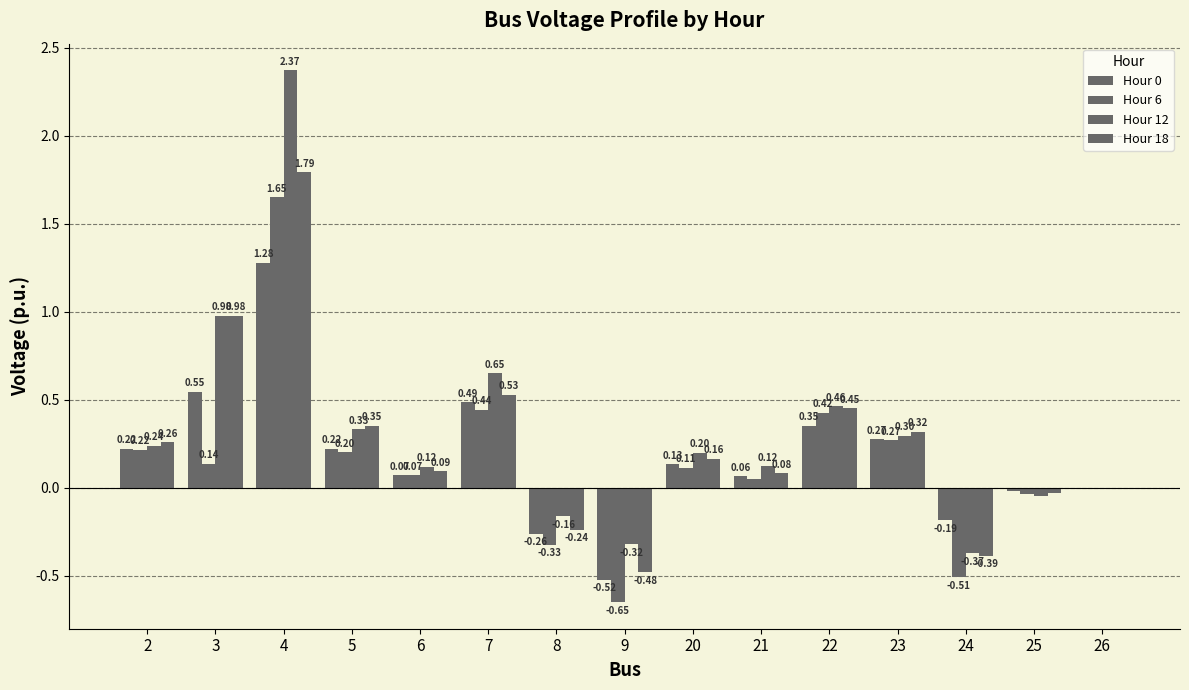

The value of Hour 0 at 23 is 0.1. True or false?

False